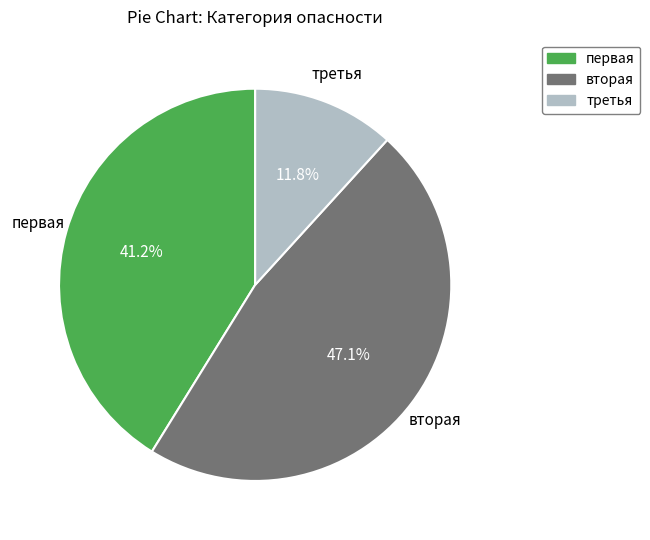

Is the sum of первая and третья greater than half?

Yes